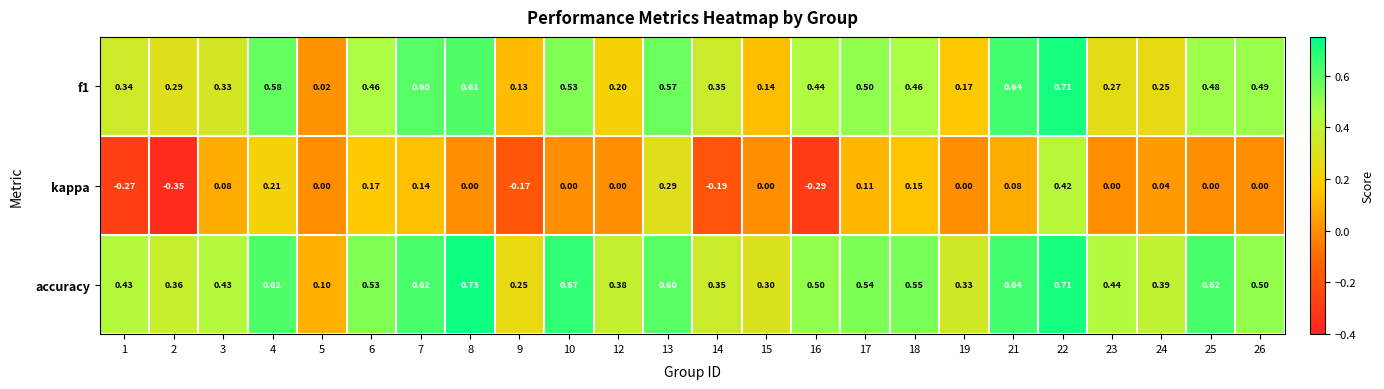

How many values in the kappa series are below 0?

5